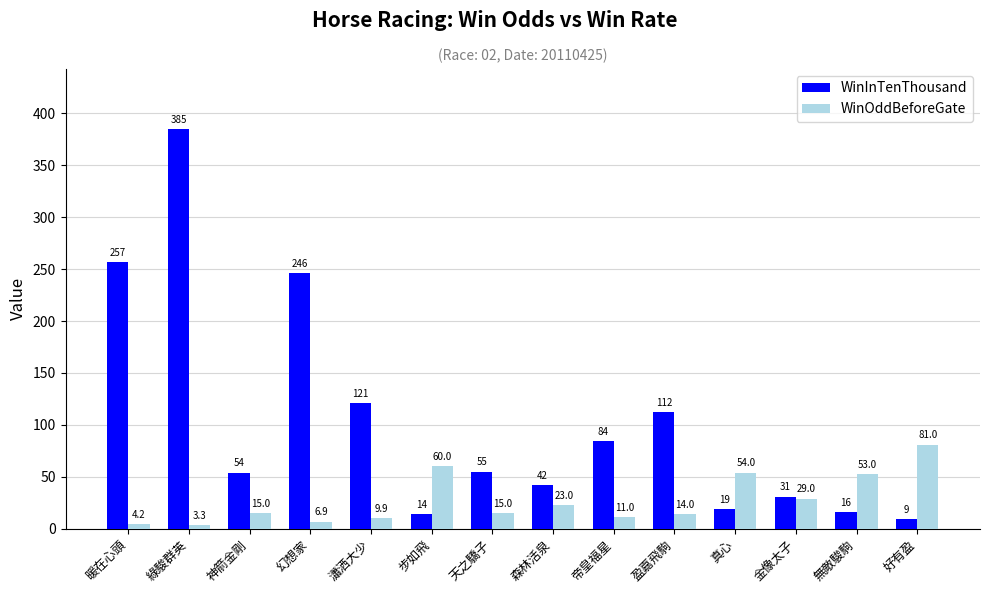

What is the total value across all series at 好有盈?

90.0